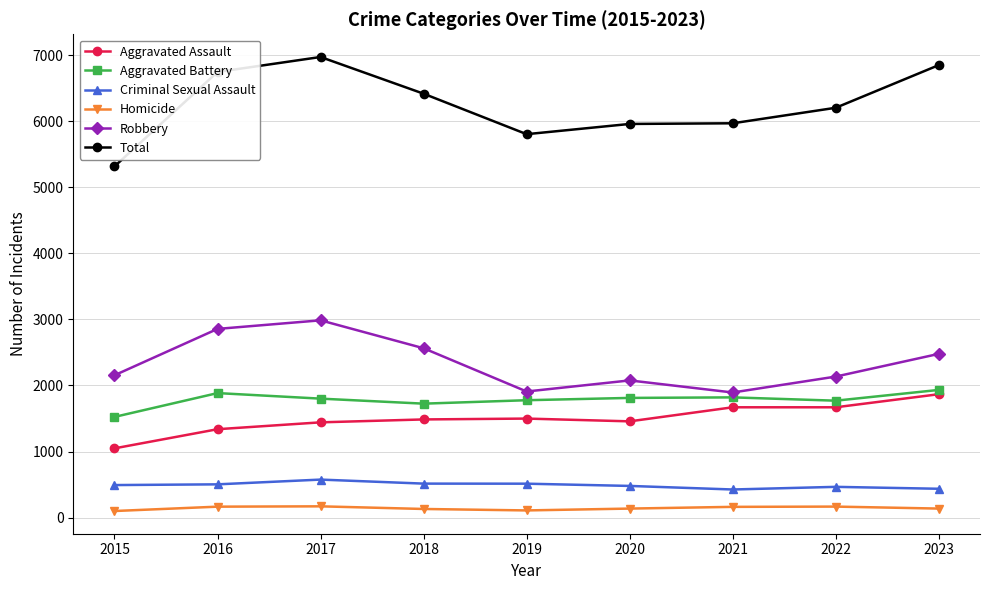

Is the value of Criminal Sexual Assault at 2022 greater than the value of Robbery at 2015?

No